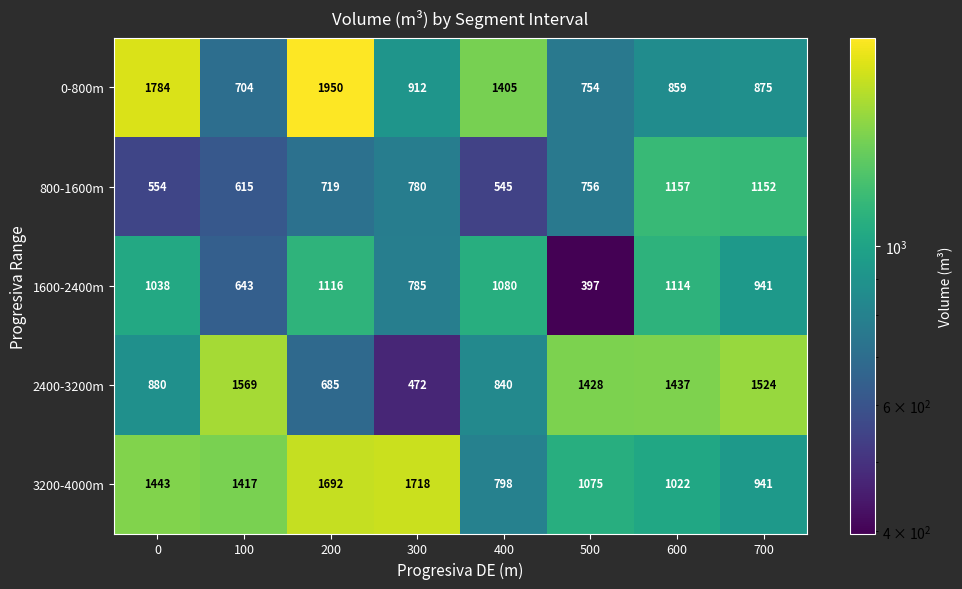

The value of 1600-2400m at 700 is 538. True or false?

False